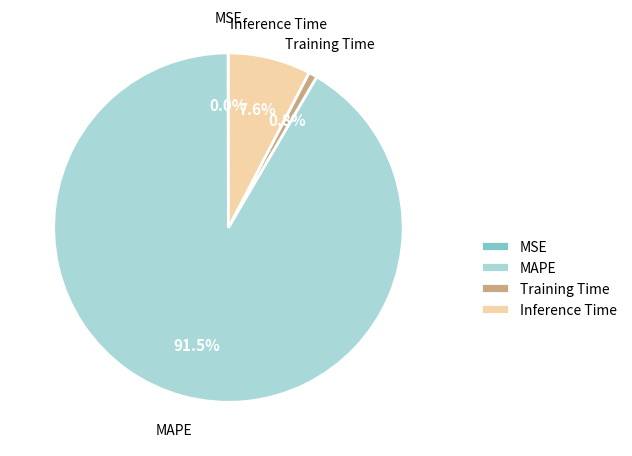

What is the largest slice in the pie chart?

MAPE